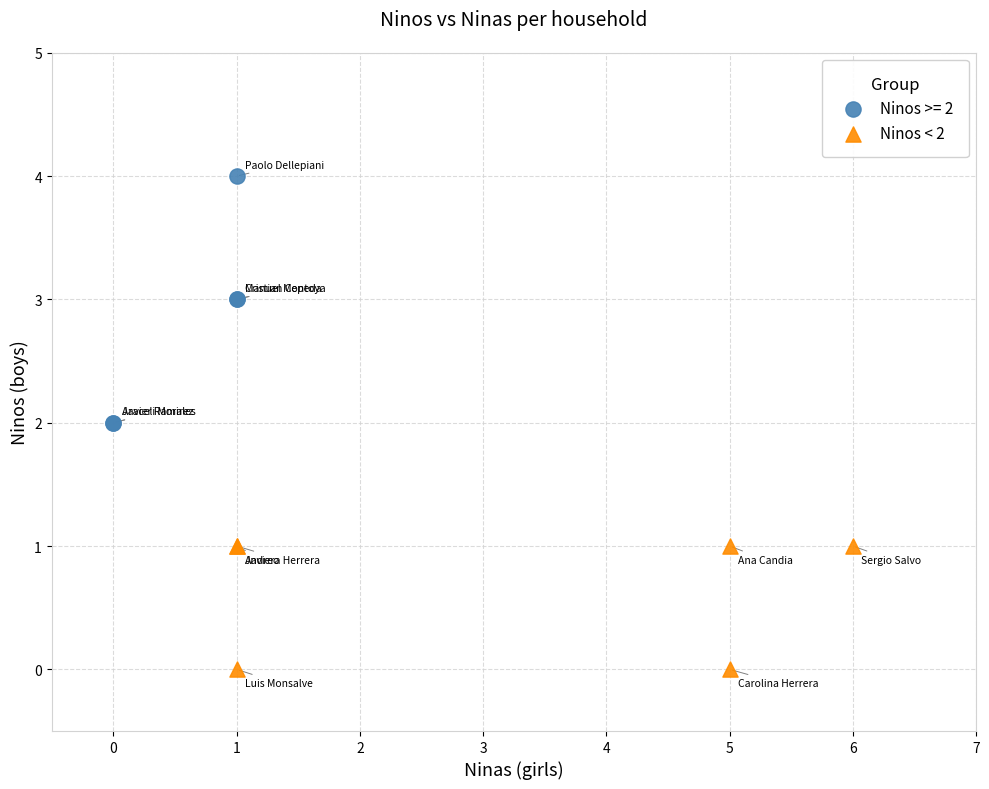

Which series contains the lowest Y value?

Ninos < 2